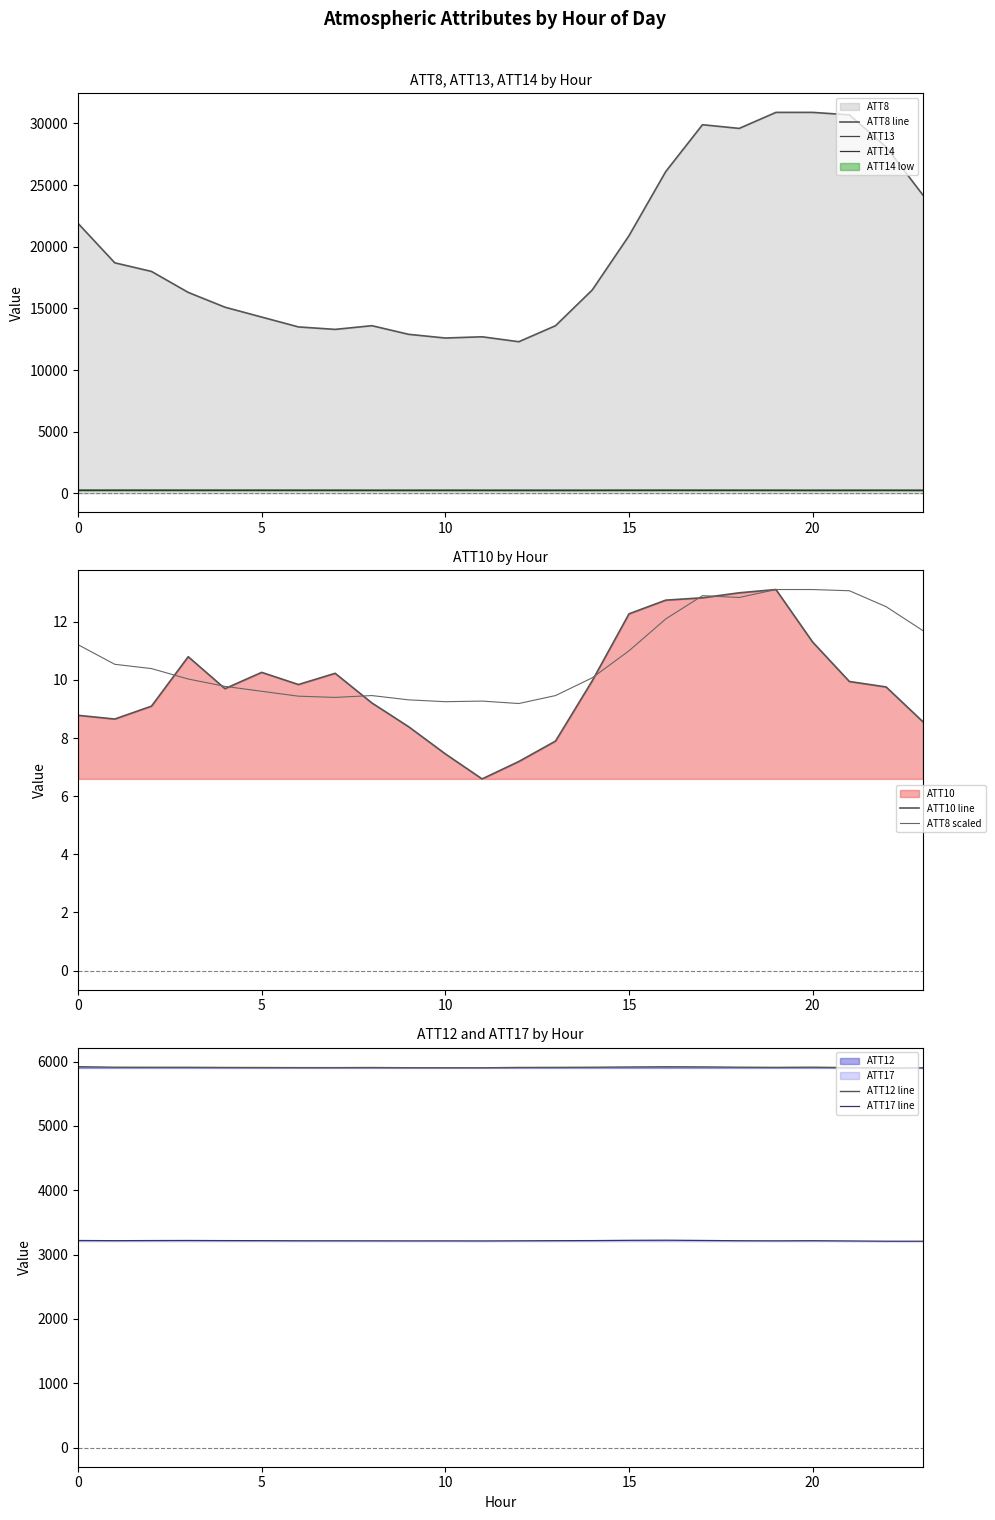

Where is ATT8 nearest to the value 11?

15